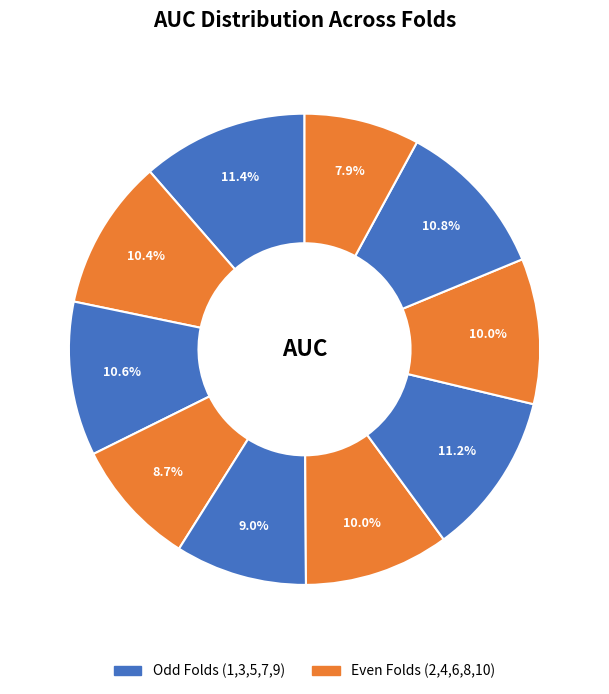

What is the largest slice in the pie chart?

Fold 1